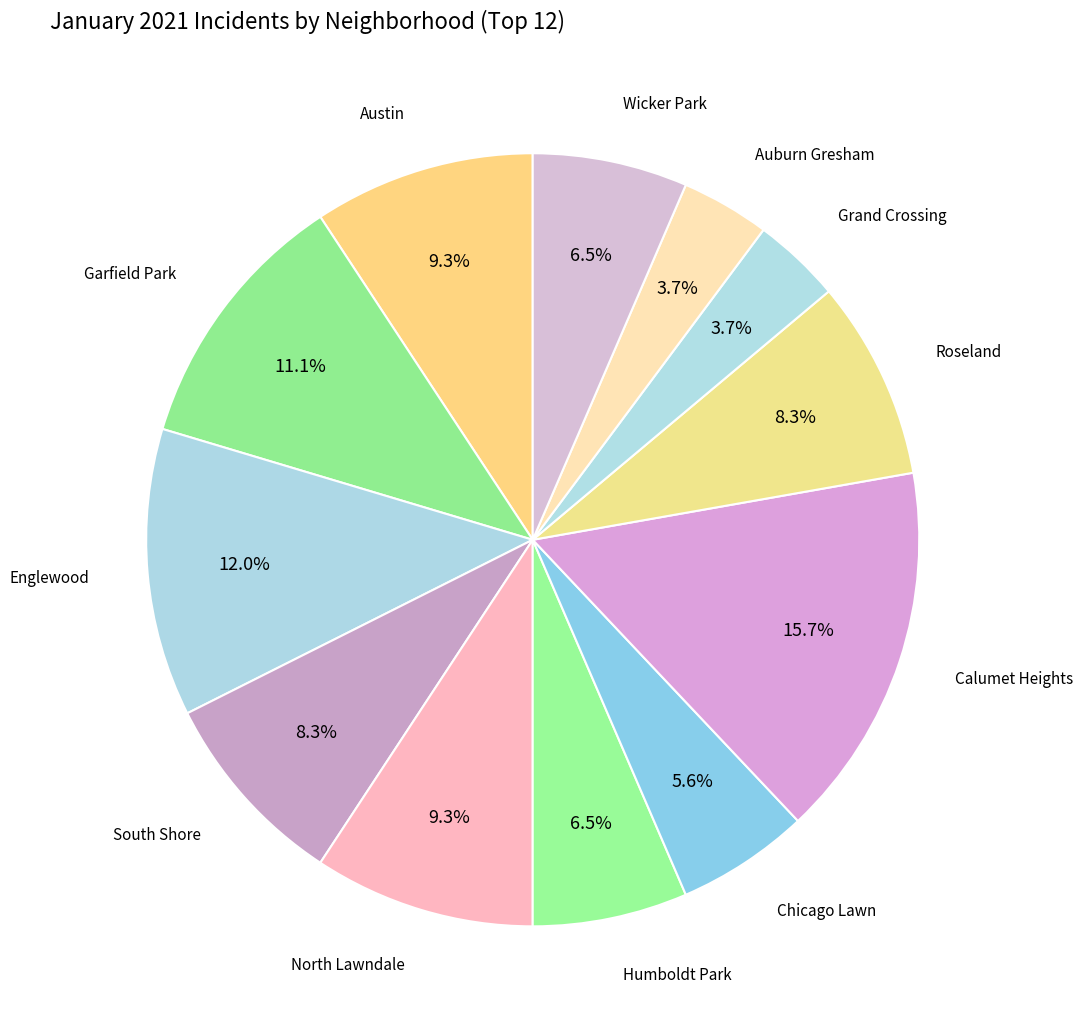

Count the number of slices in the pie.

12